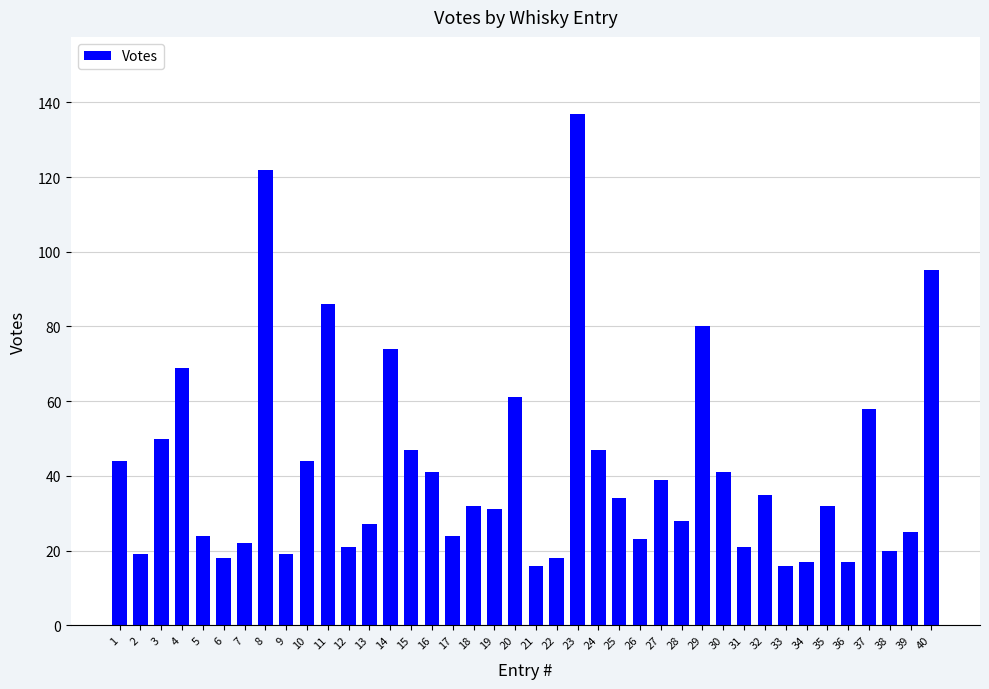

At which label is the value closest to 76?

14